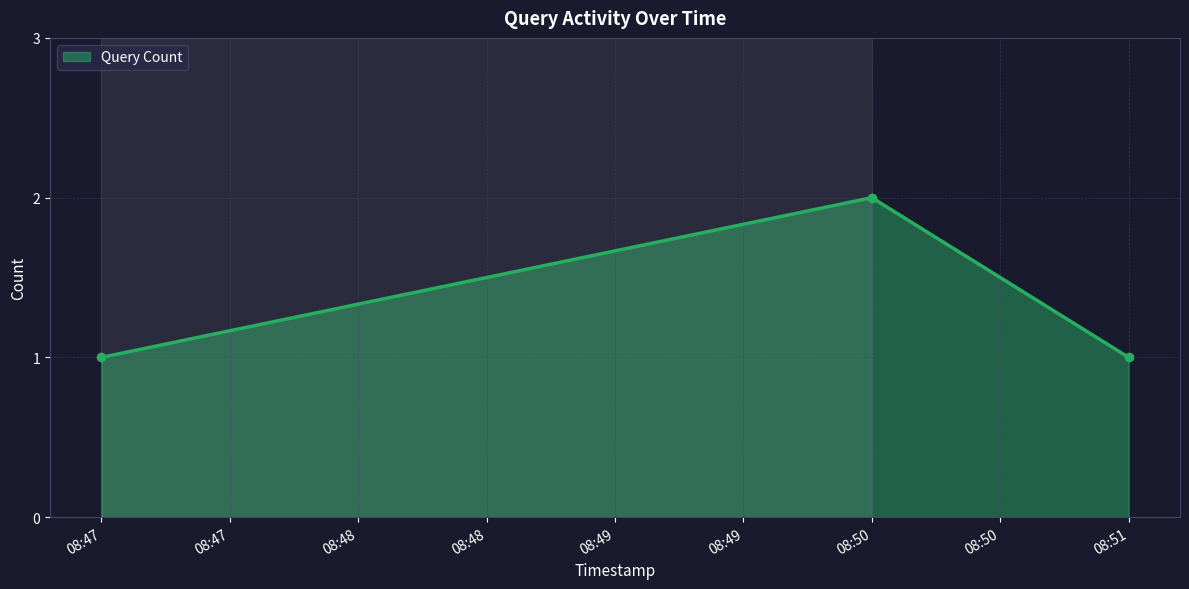

Approximately how many times larger is the value at 08:51 compared to 08:50?

0.5